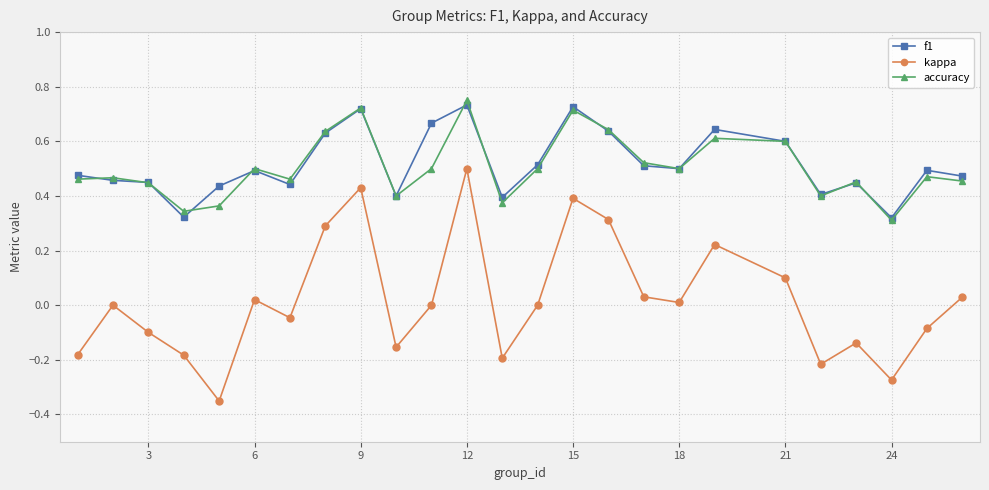

True or false: f1 and kappa intersect in this chart.

False